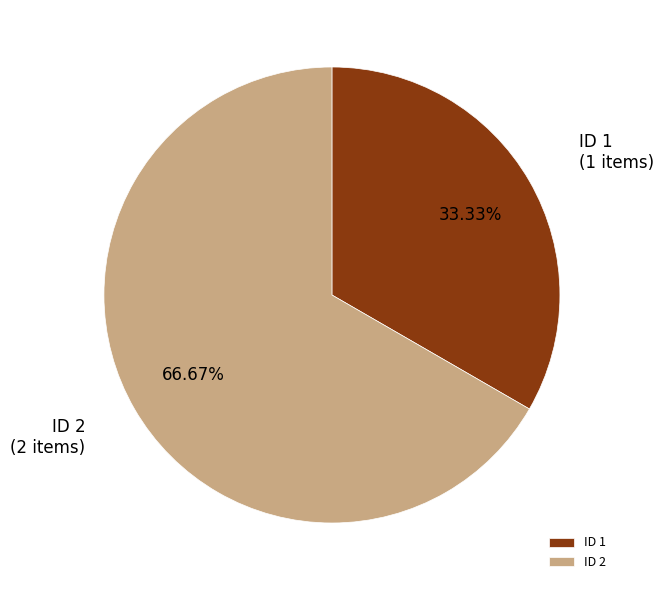

Rank the categories by value from highest to lowest.

ID 2, ID 1